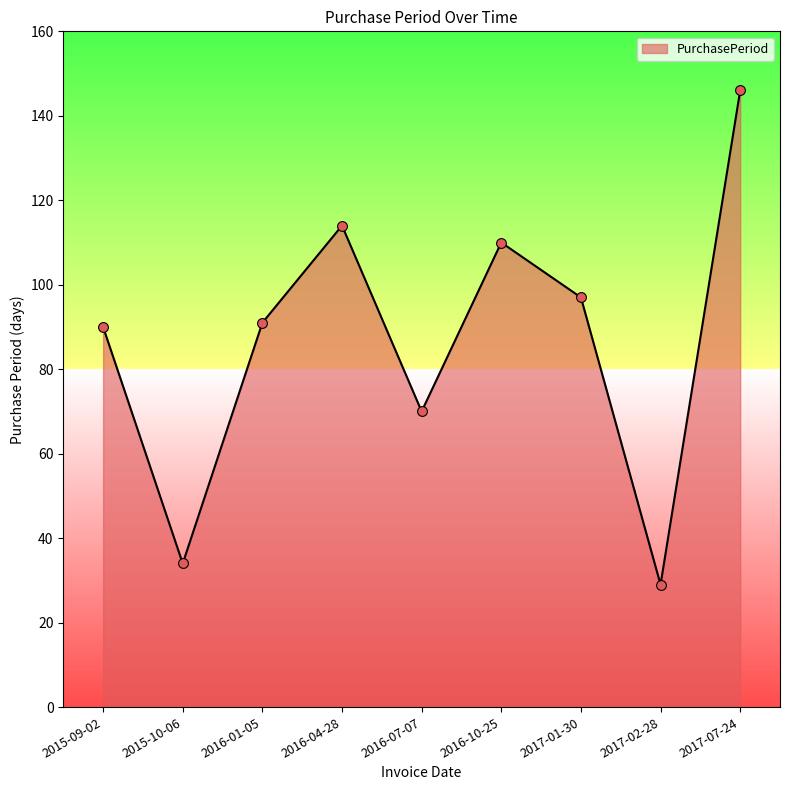

What is the ratio of the value at 2017-01-30 to the value at 2017-07-24?

0.7